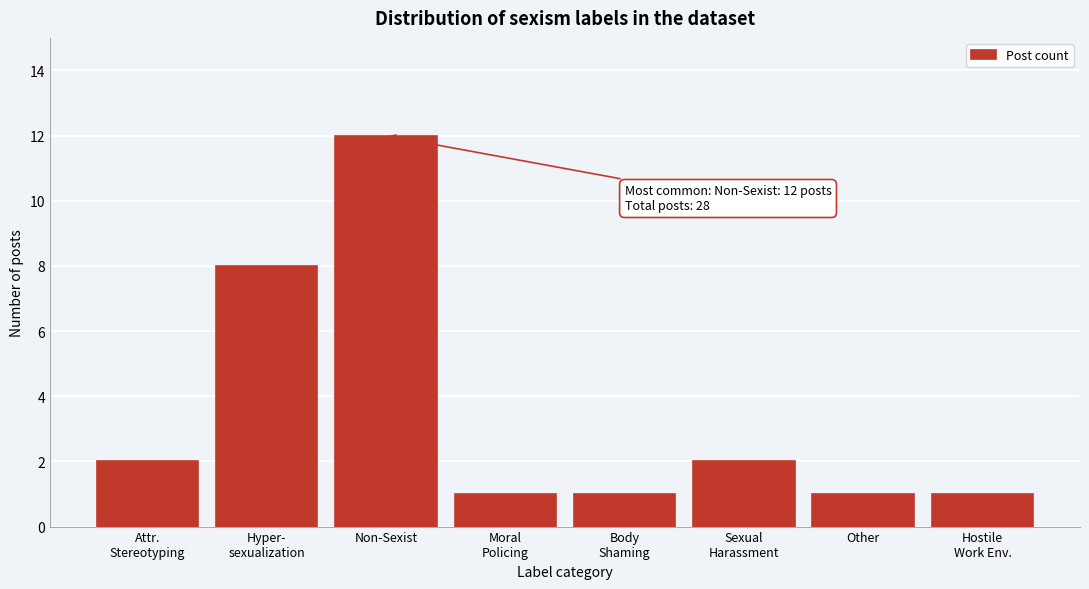

Reading left to right, what are all the values shown in this chart?

2	8	12	1	1	2	1	1